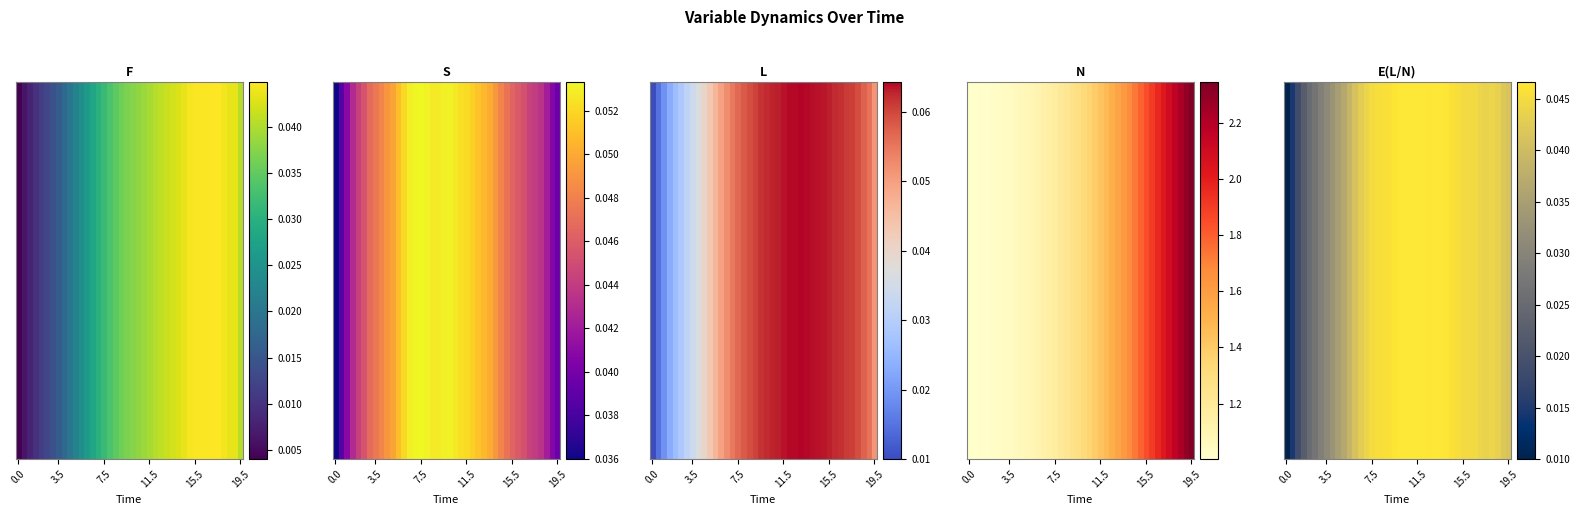

The value at 25 is 0.1. True or false?

False